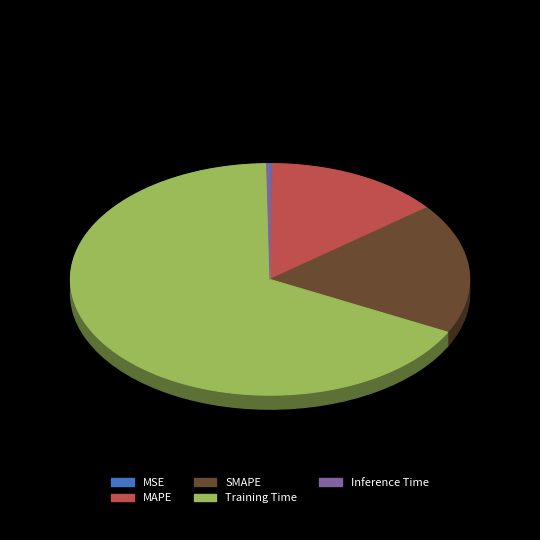

Count the number of slices in the pie.

5